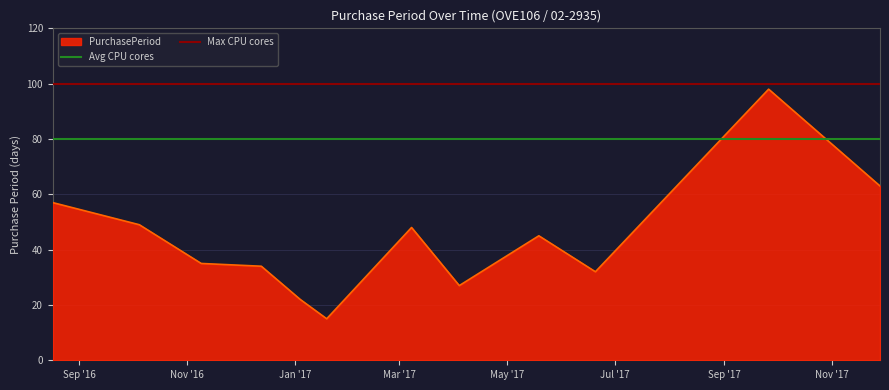

What is the sum of the Max CPU cores values at Nov '16 and Sep '16?

200